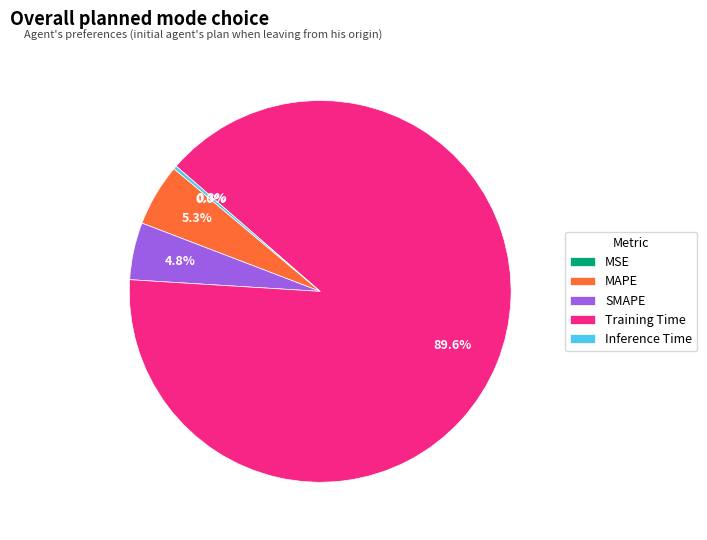

To the nearest percent, what is the difference between the largest and smallest slice percentages?

90%